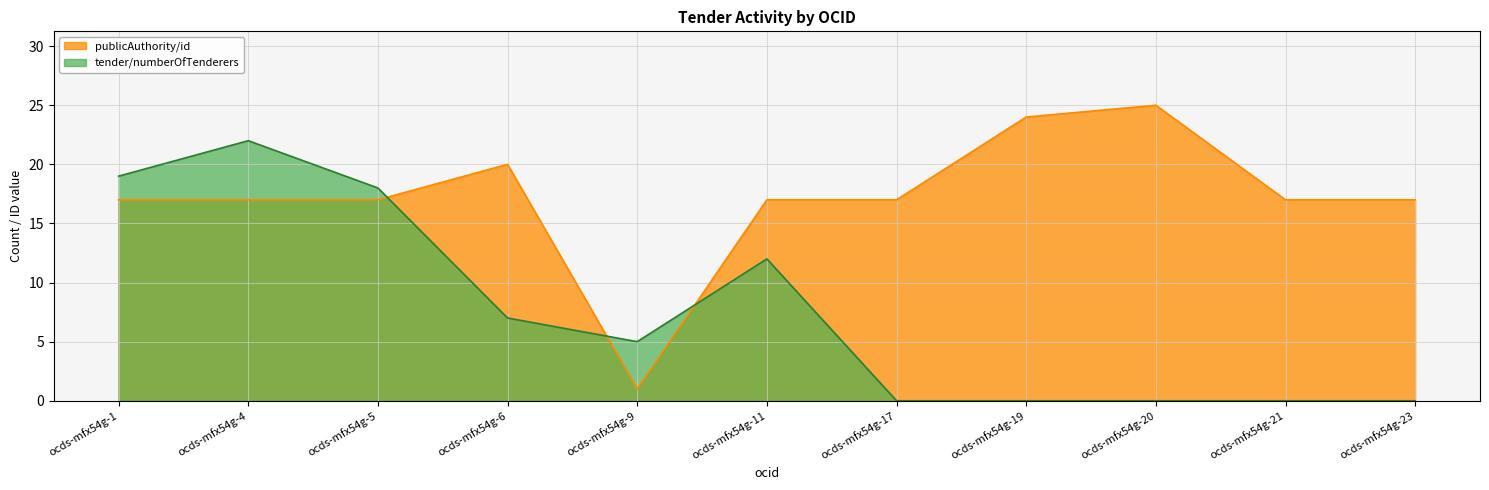

How many publicAuthority/id values are between 17 and 20?

8